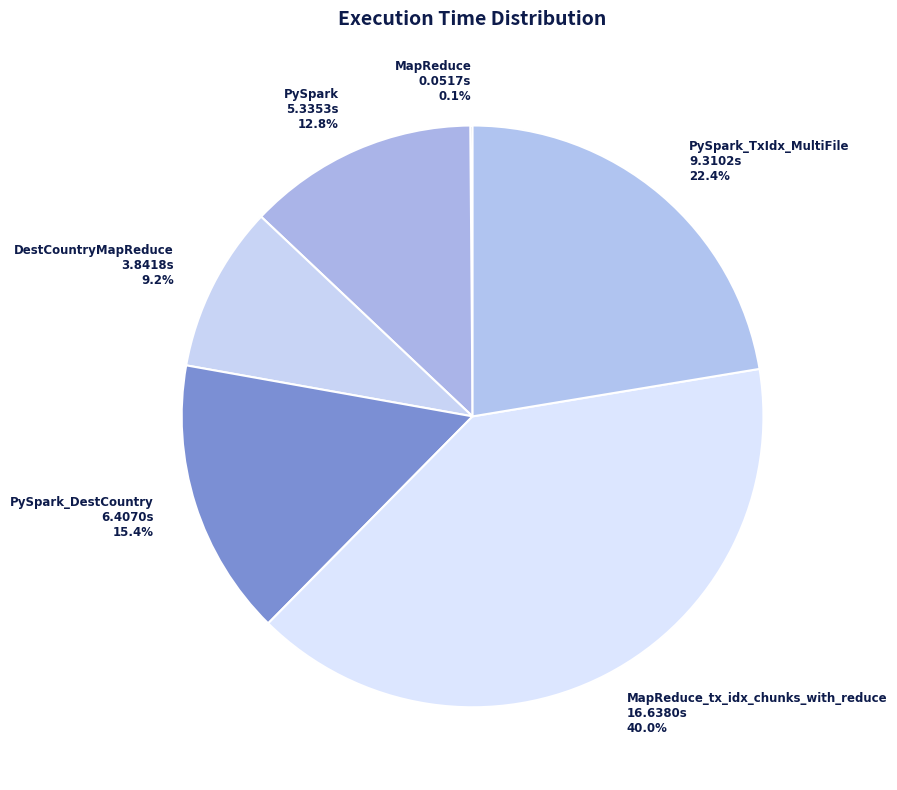

Is there a majority slice in this chart?

No